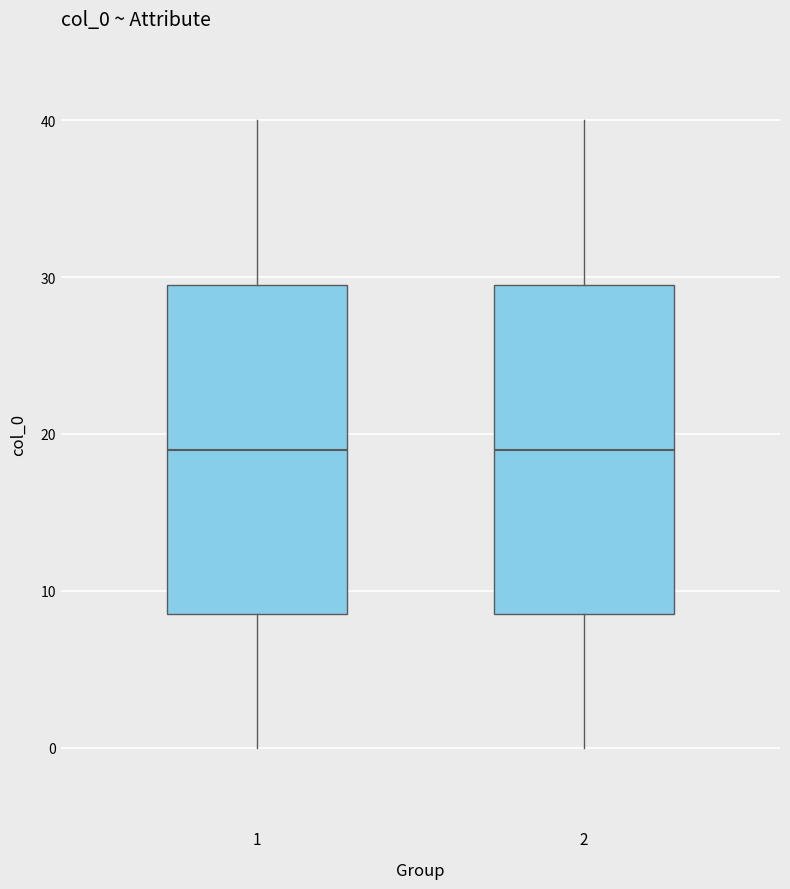

Reading left to right, transcribe this box plot: for each box, give where its median line is, the range the box spans, and where its two whiskers end, as read against the y-axis. The values are not printed on the chart, so give them approximately, as read against the axis.

1: median 19, box 9 to 30, whiskers 0 to 40
2: median 19, box 9 to 30, whiskers 0 to 40